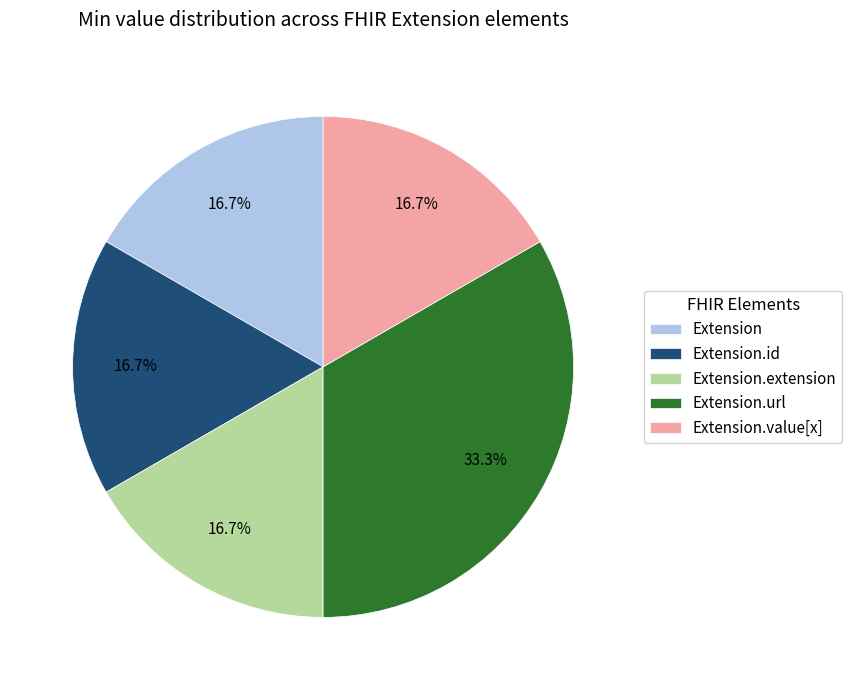

Is there any slice that represents more than half of the pie?

No